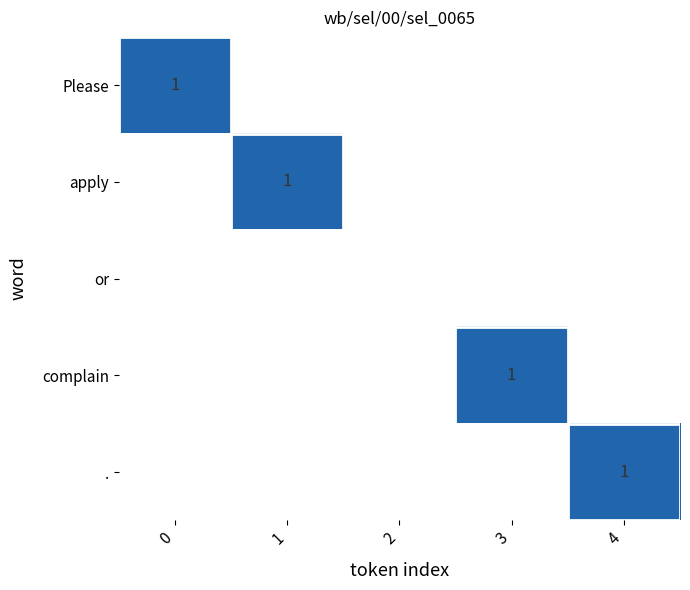

True or false: . has a value of 0 at 2.

True